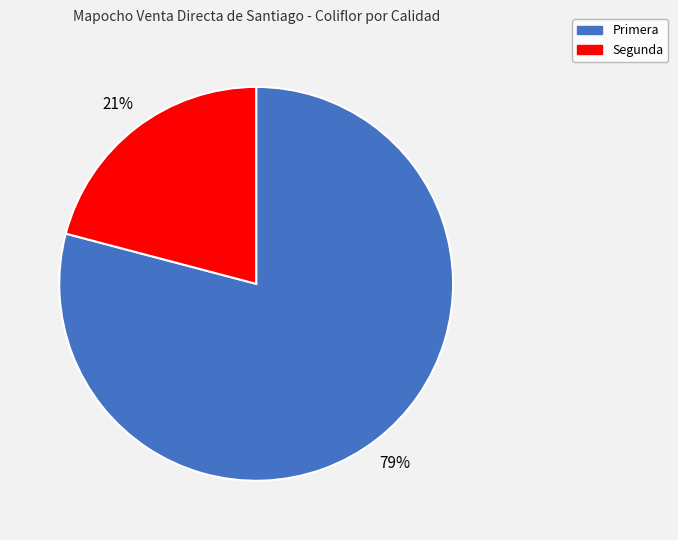

Count the number of slices in the pie.

2